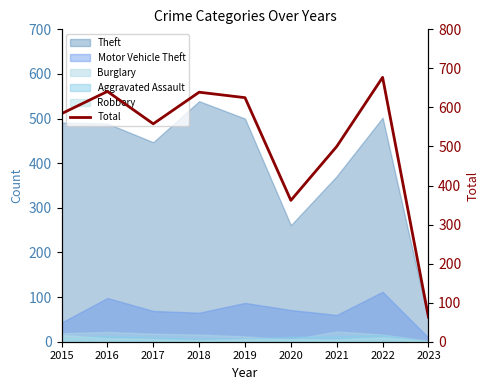

Reading left to right, list all the values displayed in this chart.

2015=584	2016=641	2017=558	2018=639	2019=625	2020=362	2021=500	2022=677	2023=63